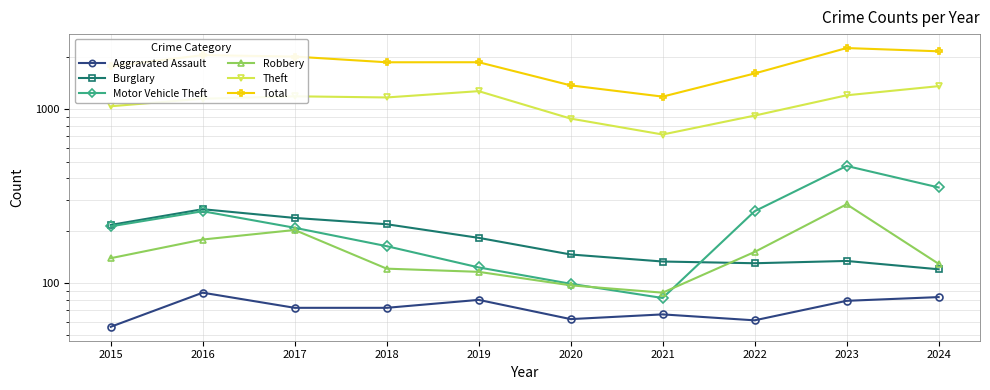

Count the number of data series in this chart.

6